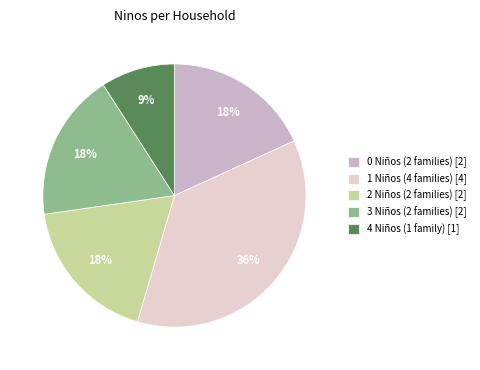

To the nearest percent, what is the average slice percentage?

20%